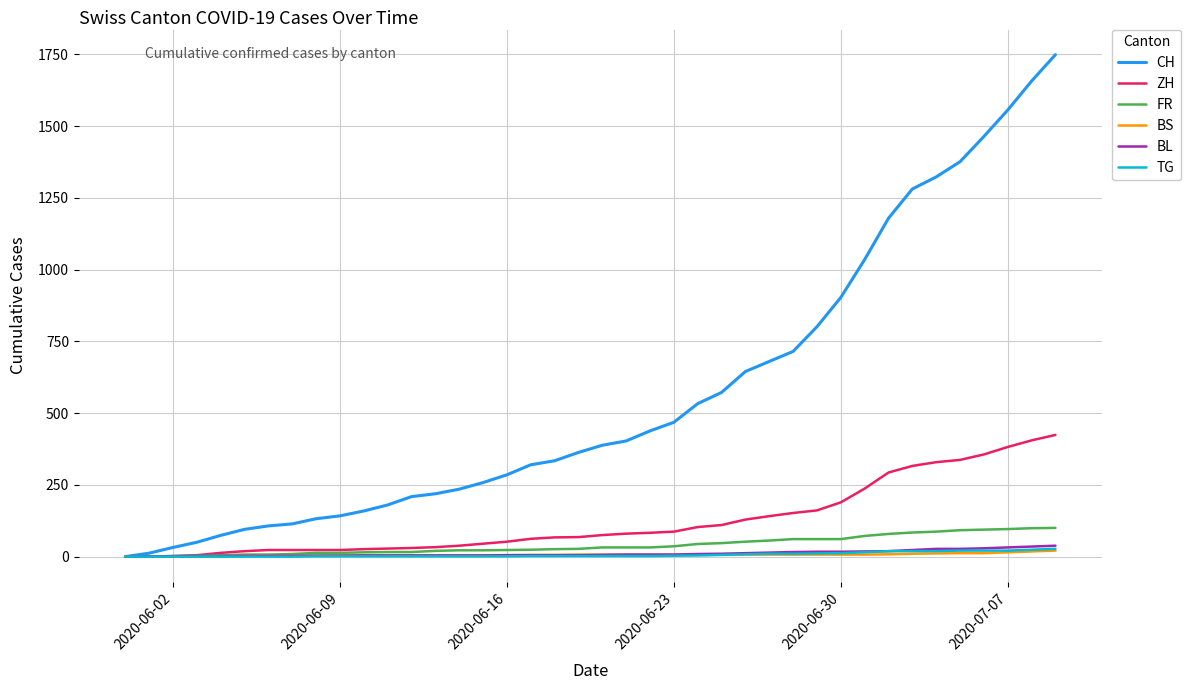

What are all the series names shown in the legend?

CH, ZH, FR, BS, BL, TG